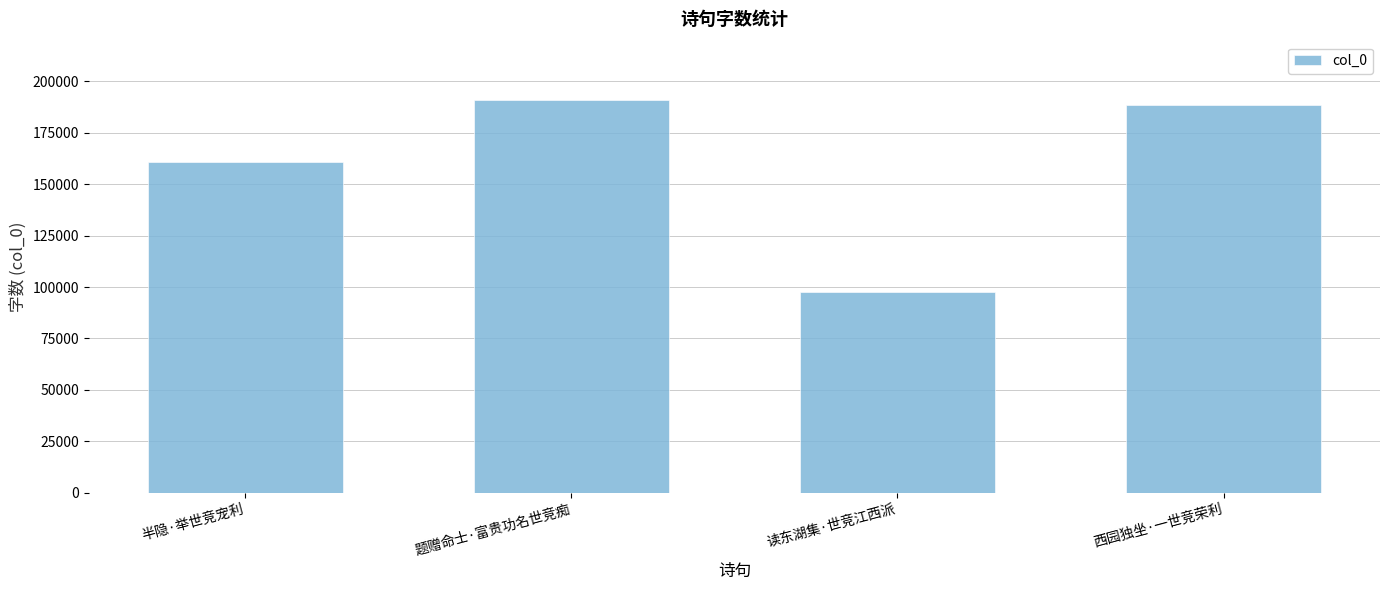

Reading left to right, transcribe all the data shown in this chart.

半隐·举世竞宠利=160677	题赠命士·富贵功名世竞痴=190752	读东湖集·世竞江西派=97525	西园独坐·一世竞荣利=188779